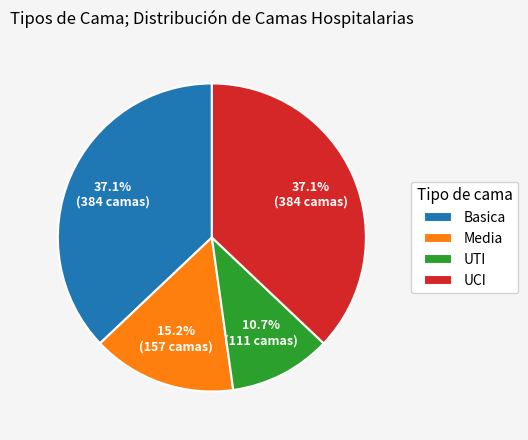

Is UCI the majority of the pie?

No